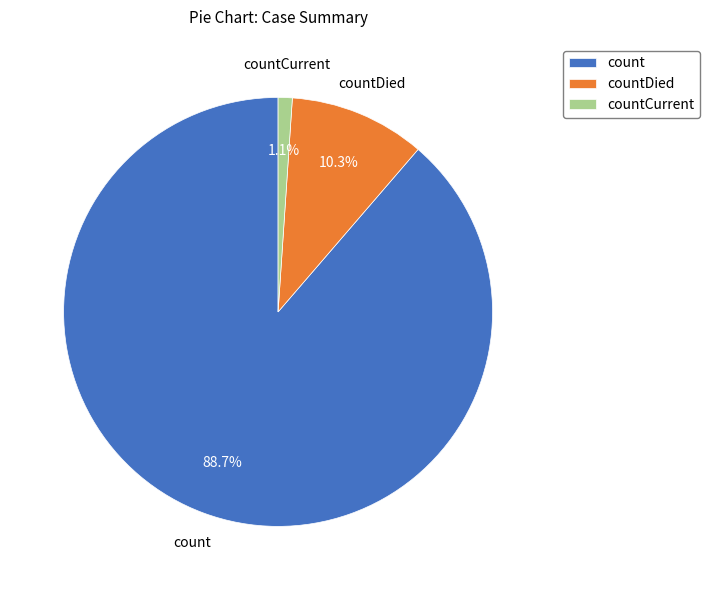

Does count represent more than half of the total?

Yes